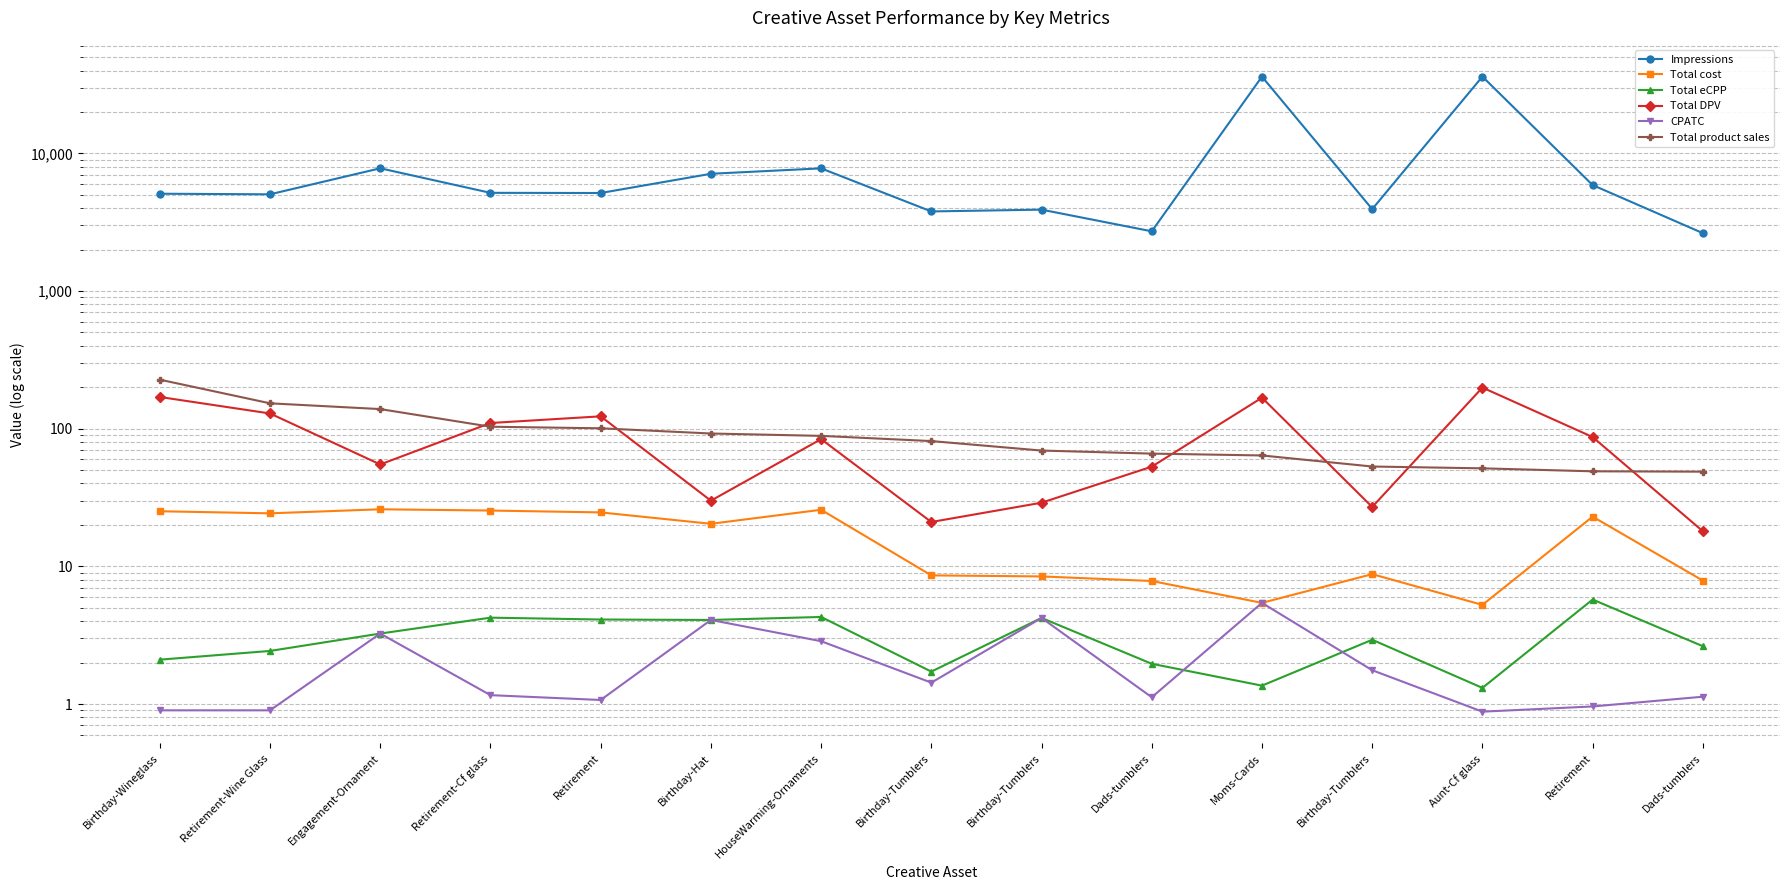

Between Retirement and Birthday-Tumblers, which series saw the biggest shift?

Impressions